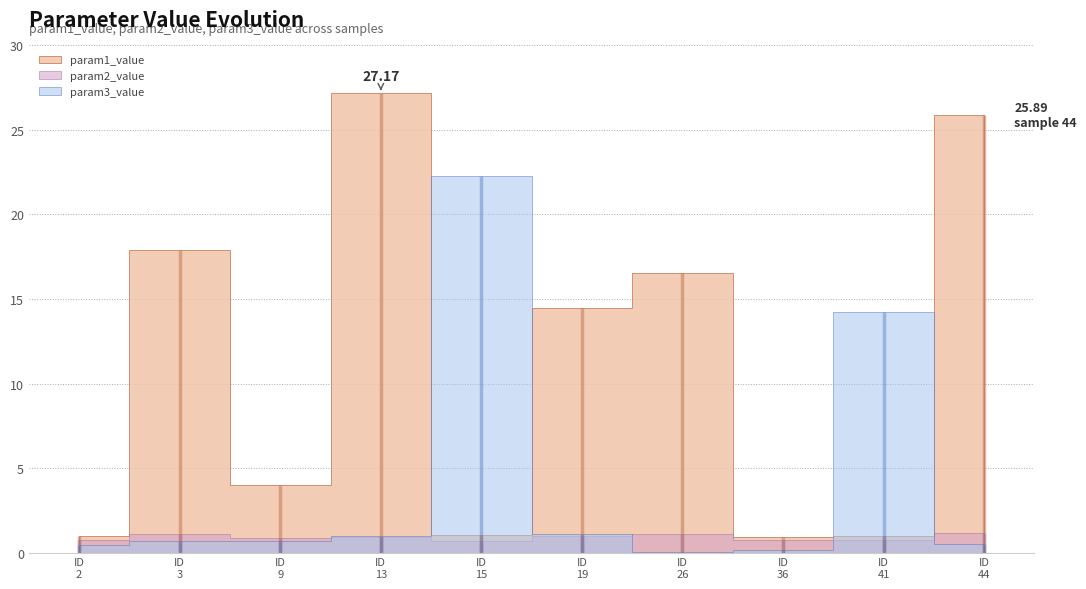

Between 2 and 19, which series saw the biggest shift?

param1_value